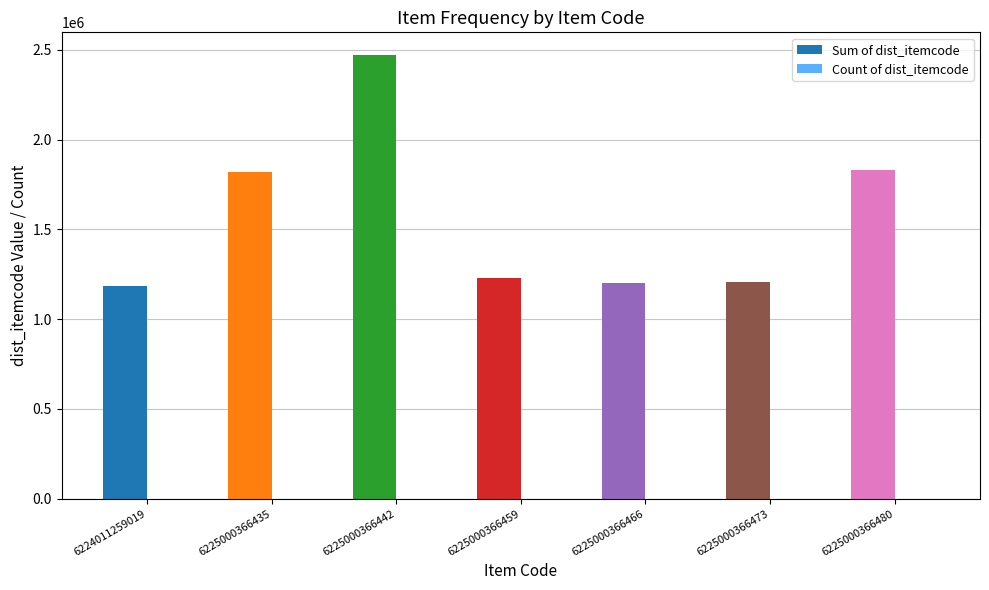

What is the greatest value displayed?

2473127